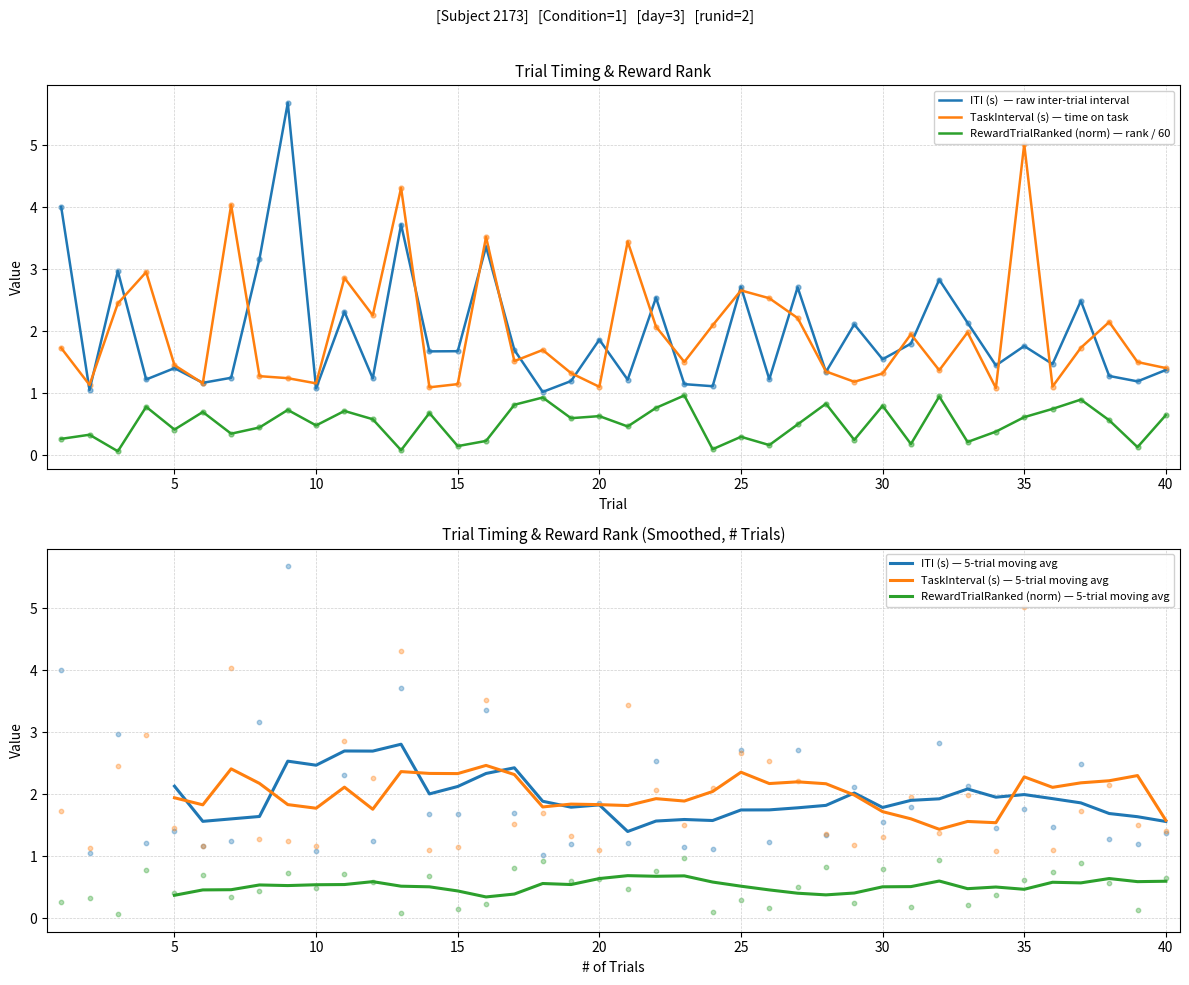

At how many categories does at least one series exceed 5?

2